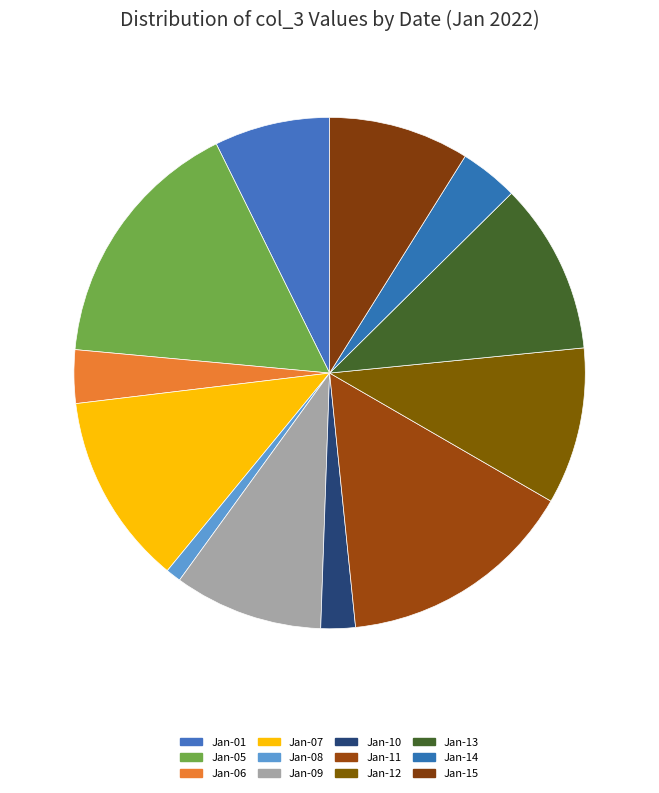

To the nearest percent, what is the difference between the largest and smallest slice percentages?

15%